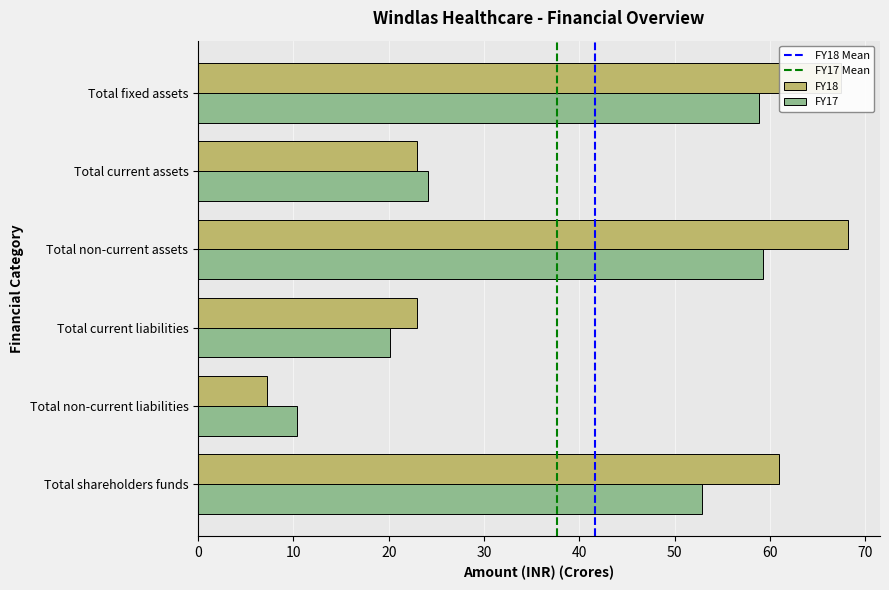

At Total non-current liabilities, list the series in order from smallest to largest.

FY18, FY17